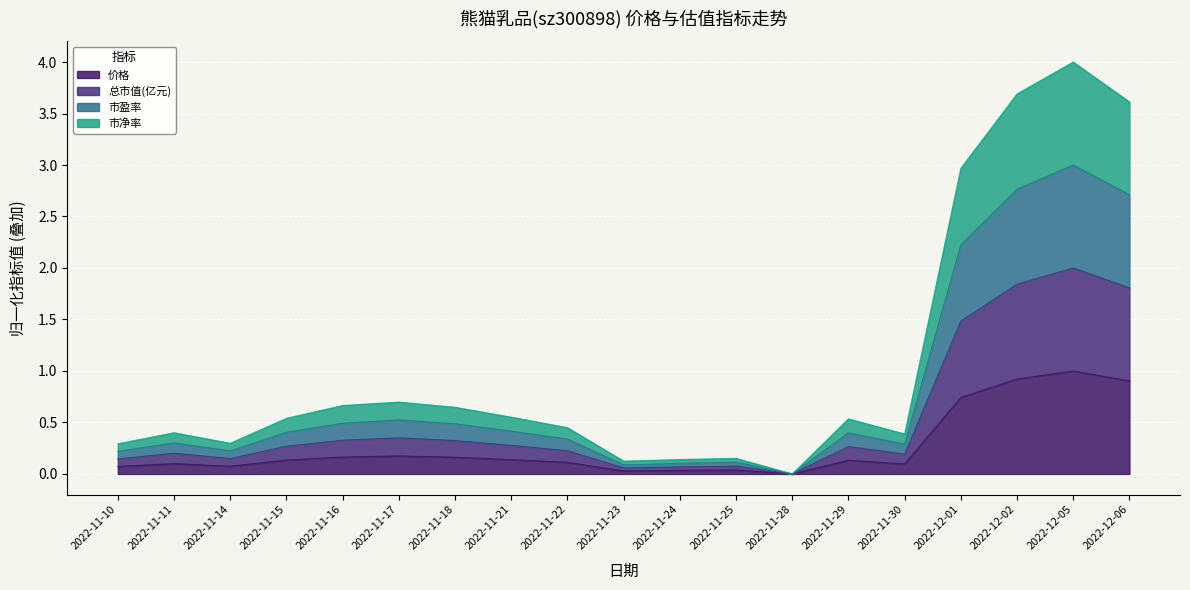

True or false: 市盈率 and 市净率 cross at least once.

False